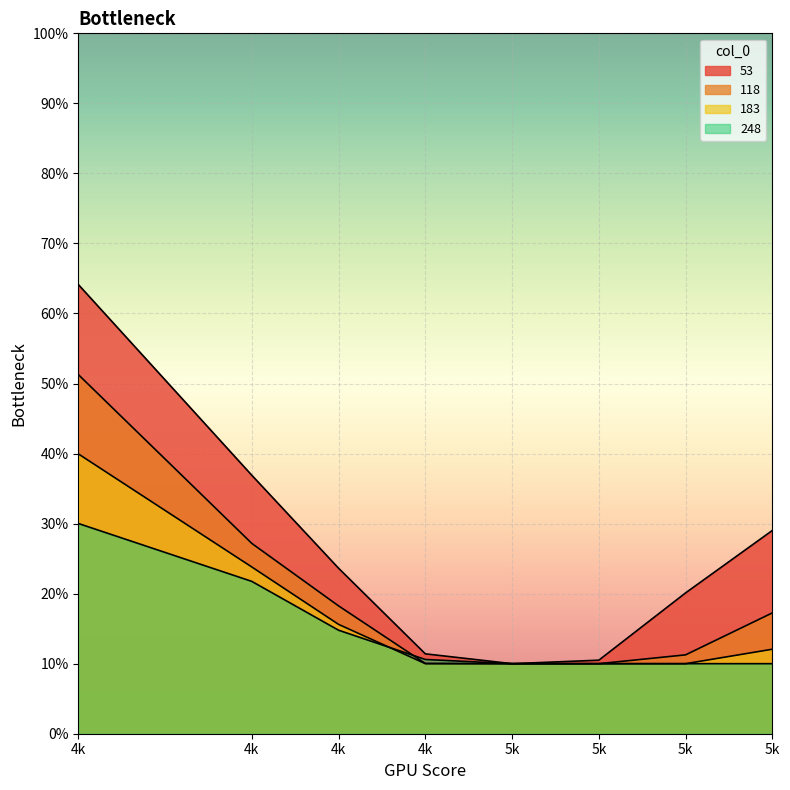

Which category has the lowest value in the 248 series?

5k